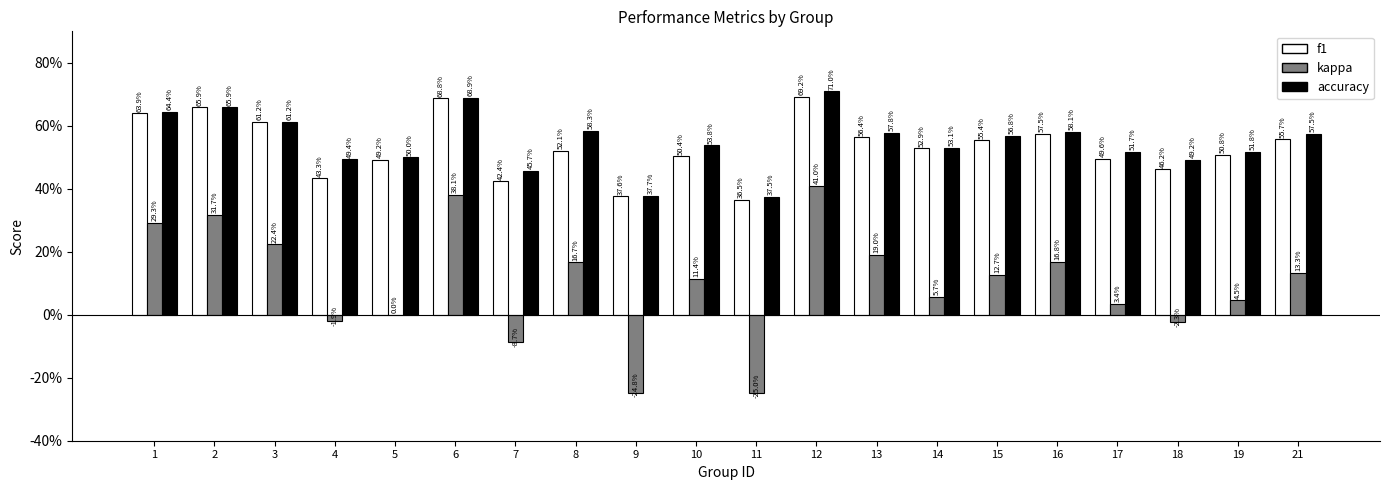

Are the bars grouped side by side (vs. stacked)?

Yes